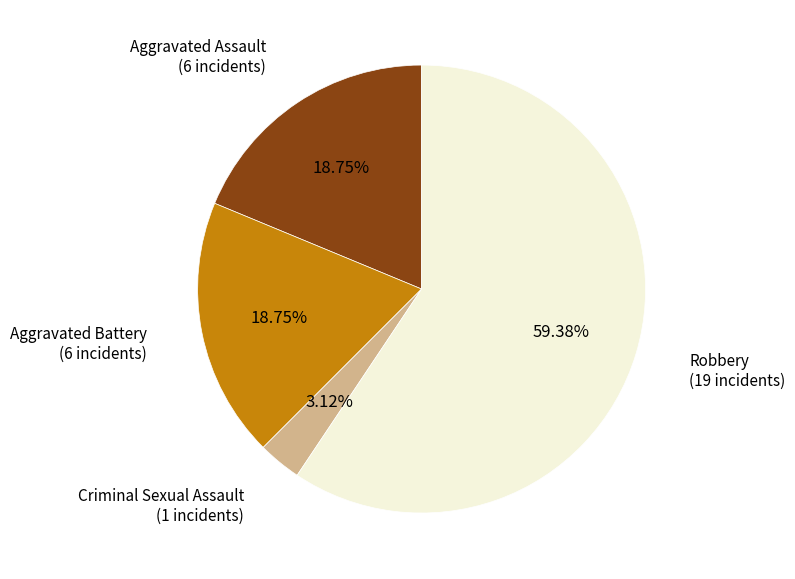

To the nearest percent, what is the difference between the largest and smallest slice percentages?

56%